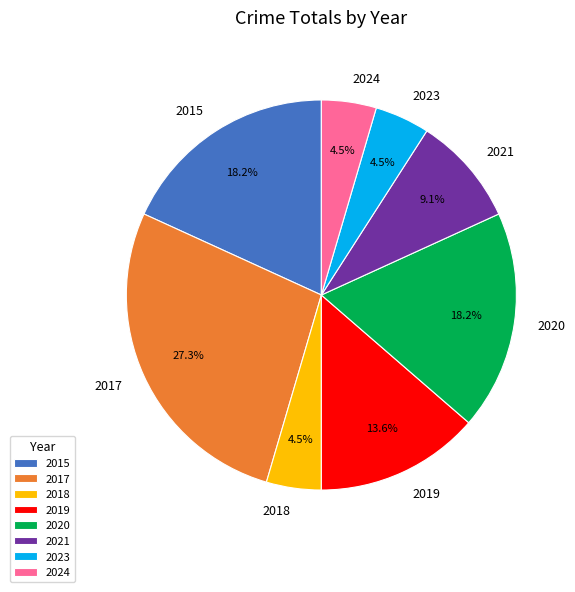

Is there a majority slice in this chart?

No